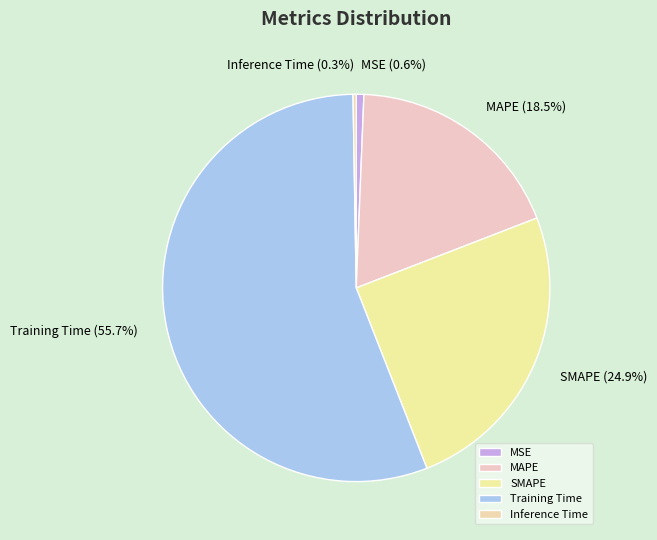

What is the total percentage of Training Time and SMAPE?

80.6%